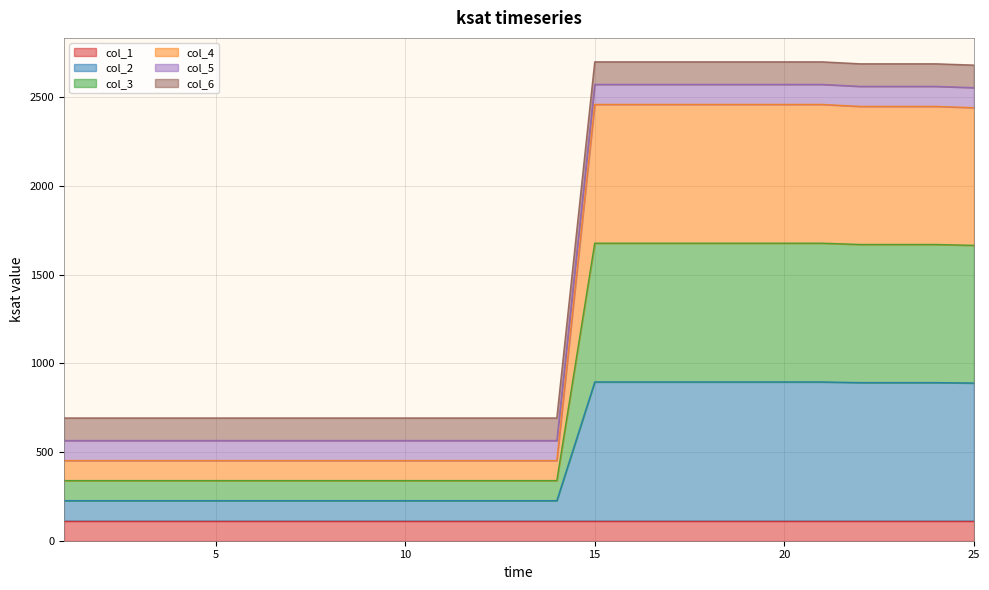

Which has a higher value, 2 or 4?

2